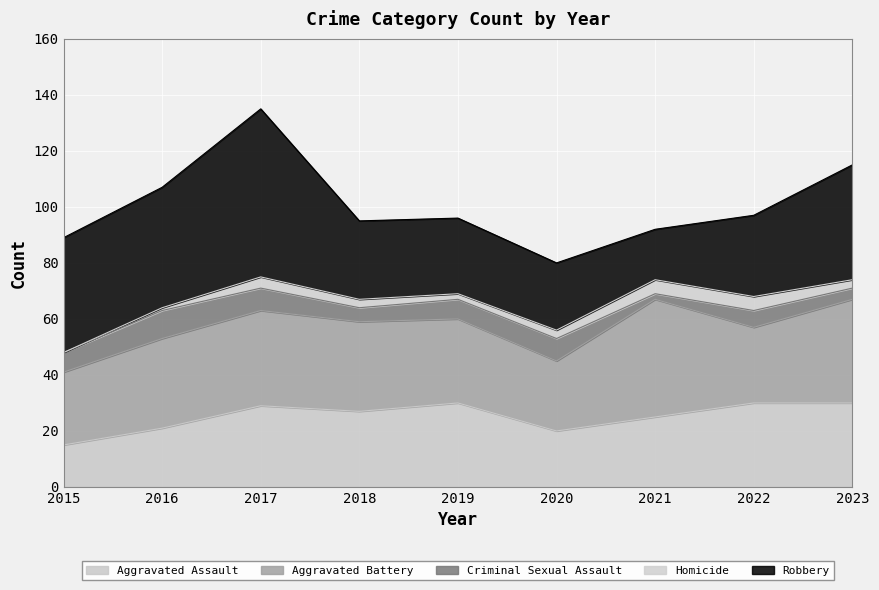

Which has a higher value, 2017 or 2022?

2022